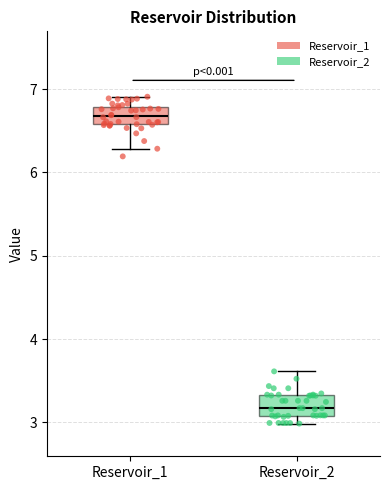

Reading left to right, read every box against the y-axis: the position of its median line, the range the box covers, and the ends of its whiskers. The values are not printed on the chart, so give them approximately, as read against the axis.

Reservoir_1: median 6.7, box 6.6 to 6.8, whiskers 6.3 to 6.9
Reservoir_2: median 3.2, box 3.1 to 3.3, whiskers 3.0 to 3.6